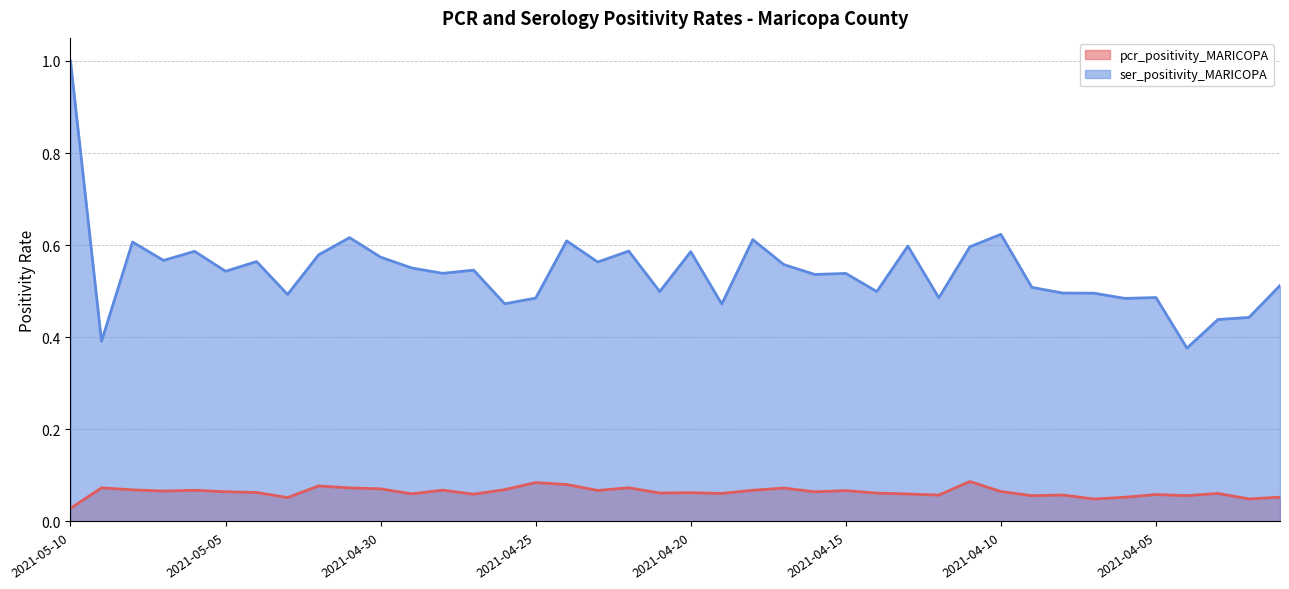

The ser_positivity_MARICOPA series shows 0.6 at 2021-05-08. True or false?

True